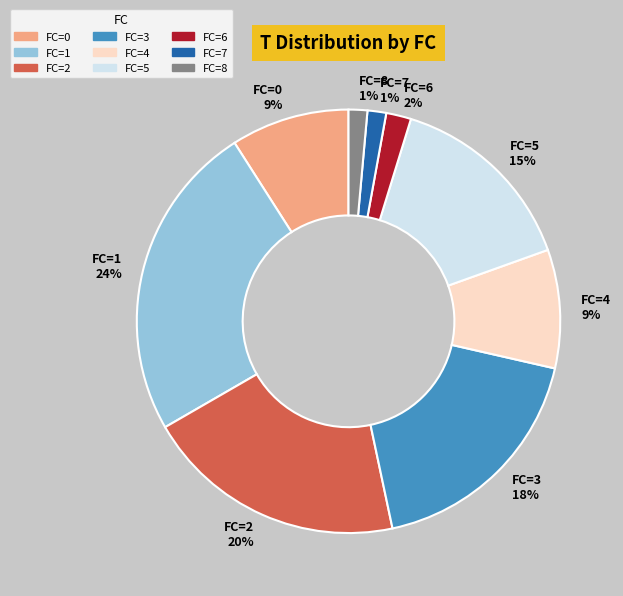

Approximately how many times larger is the value at FC=4 compared to FC=3?

0.5